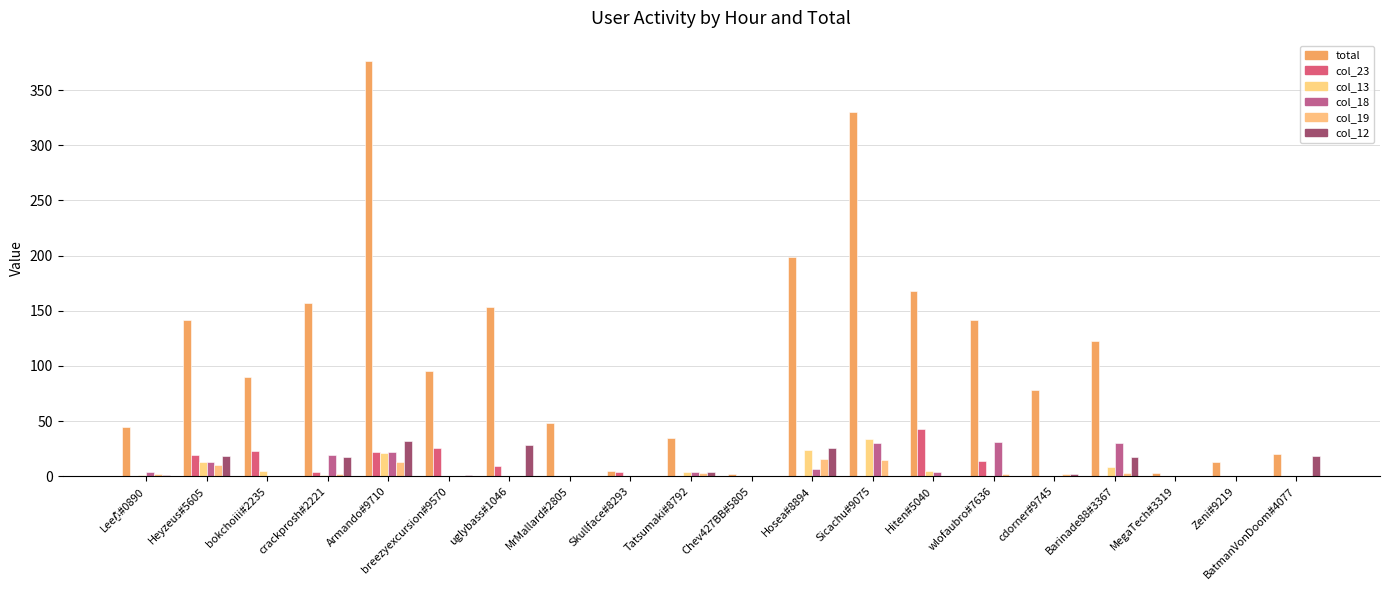

What is the label of the 5th bar from the left?

Armando#9710